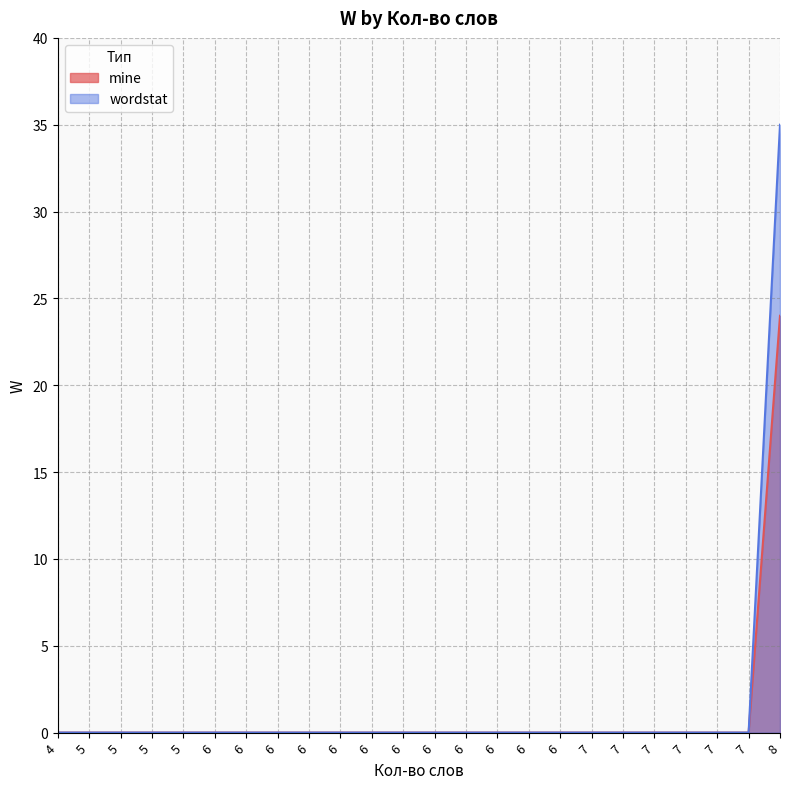

Rank the categories by wordstat value from lowest to highest.

4, 5, 5, 5, 5, 6, 6, 6, 6, 6, 6, 6, 6, 6, 6, 6, 6, 7, 7, 7, 7, 7, 7, 8